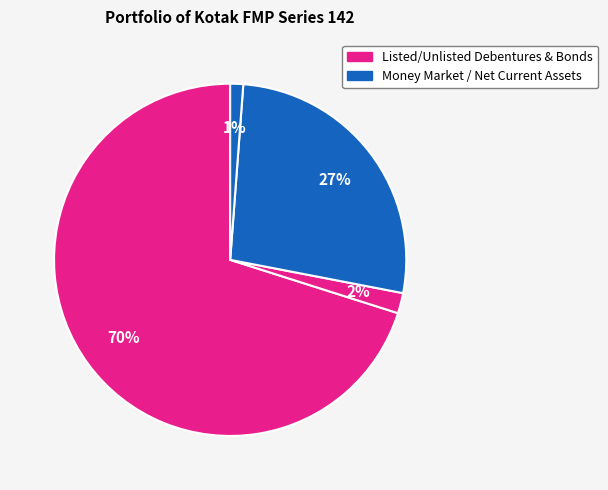

Which slice is the smallest?

Net Current Assets